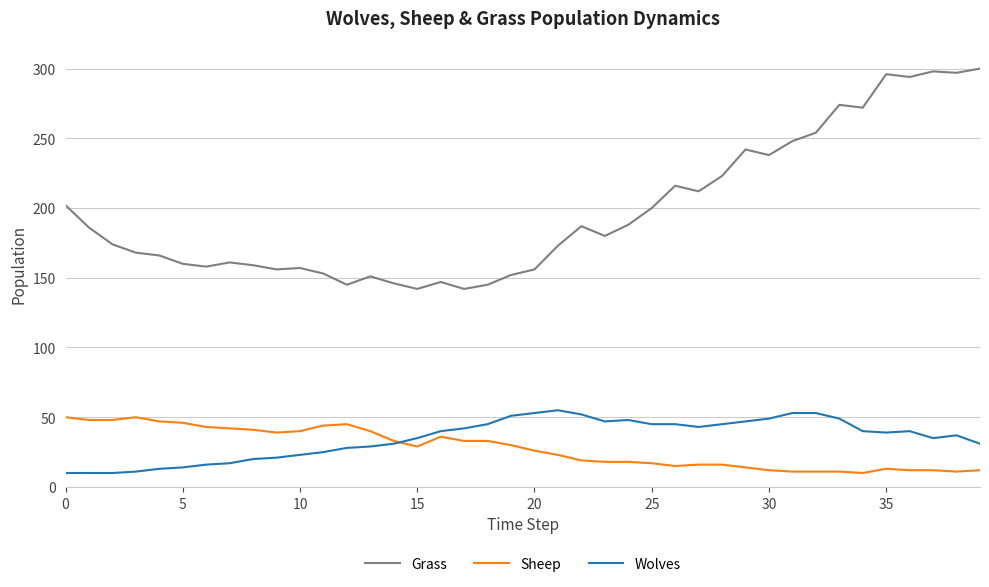

Which series has the largest total across all categories?

Grass